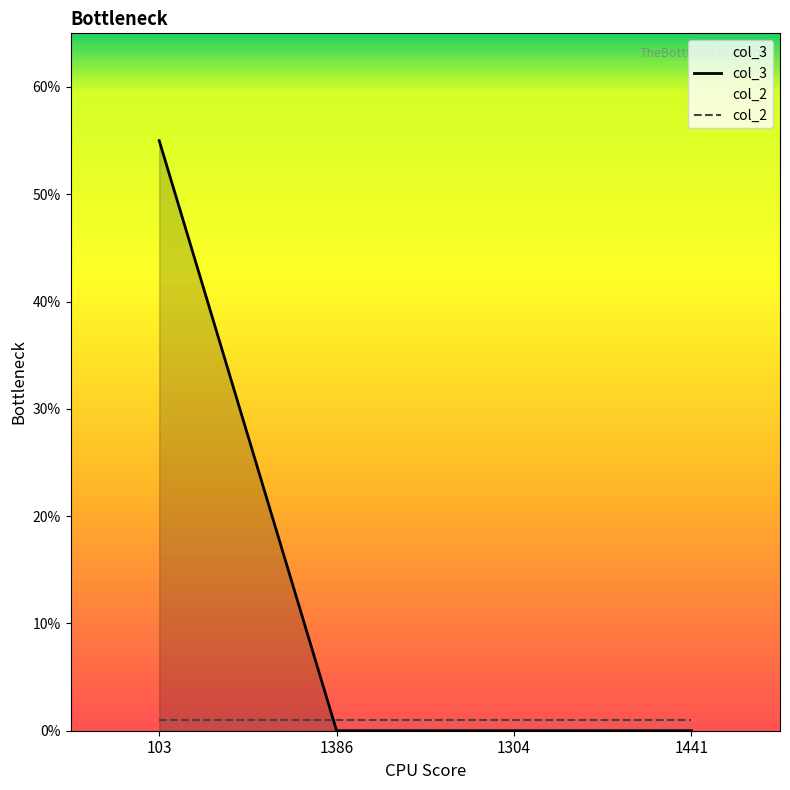

What is the difference between the maximum and minimum values?

55